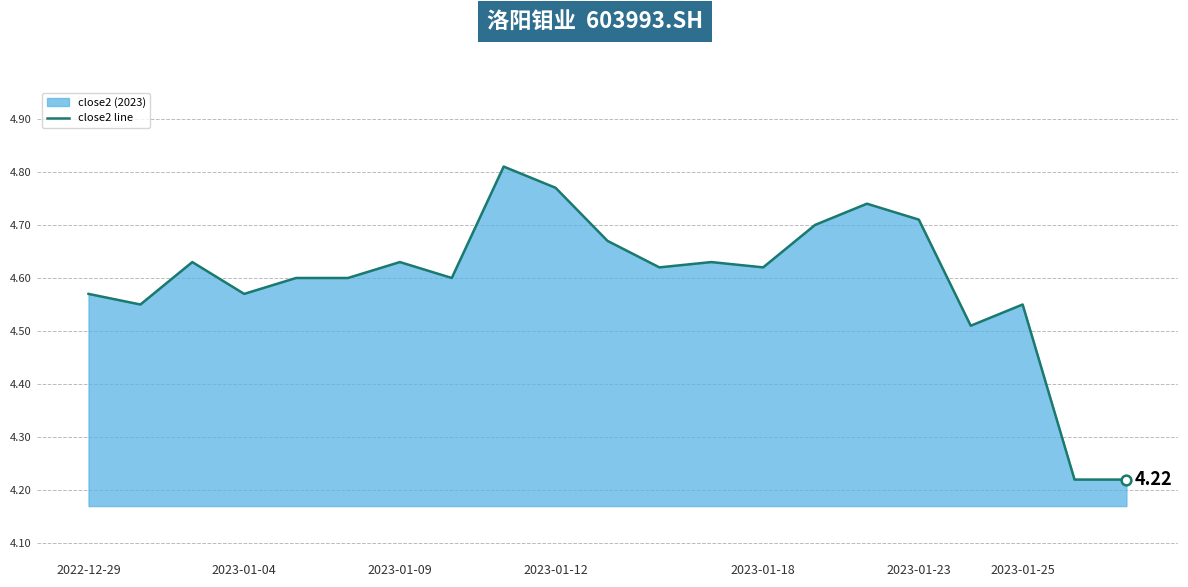

Which has a higher value, 12 or 9?

9